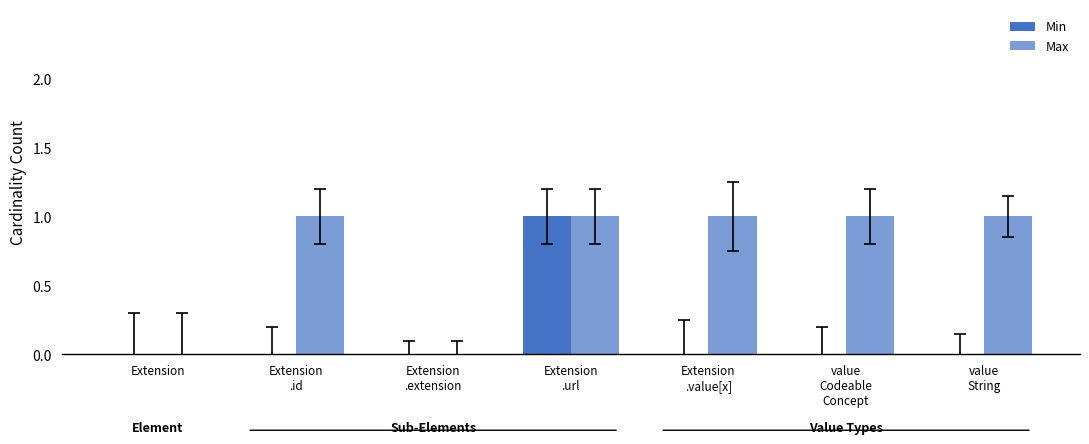

What is the difference between the highest and lowest values at Extension
.id?

1